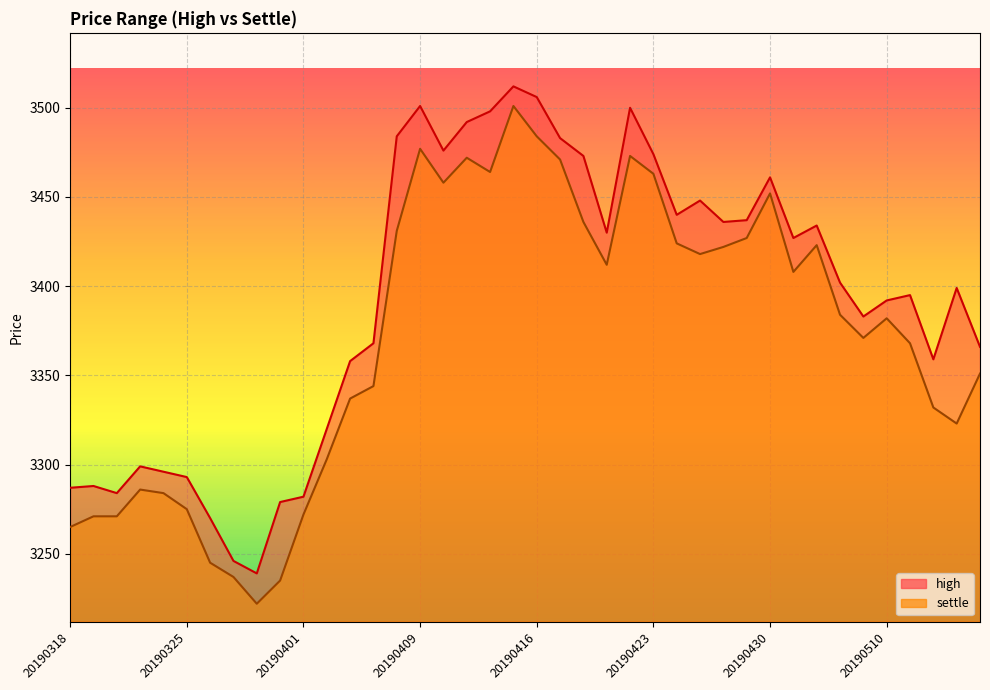

List the labels in order of settle value, largest first.

20190415, 20190416, 20190409, 20190422, 20190411, 20190417, 20190412, 20190423, 20190410, 20190430, 20190418, 20190408, 20190429, 20190424, 20190507, 20190426, 20190425, 20190419, 20190506, 20190508, 20190510, 20190509, 20190513, 20190516, 20190404, 20190403, 20190514, 20190515, 20190402, 20190321, 20190322, 20190325, 20190401, 20190319, 20190320, 20190318, 20190326, 20190327, 20190329, 20190328